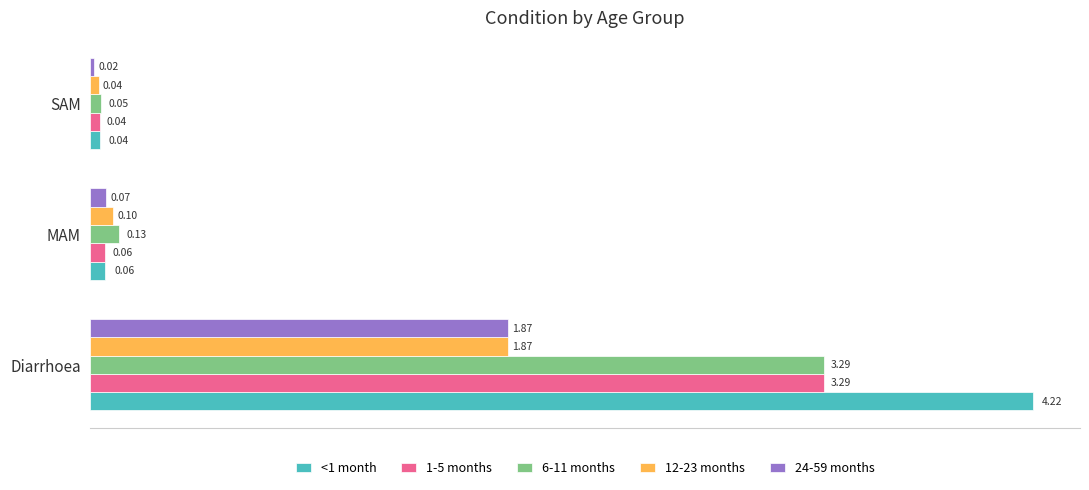

What is the difference between the maximum and minimum values in the 1-5 months series?

3.2